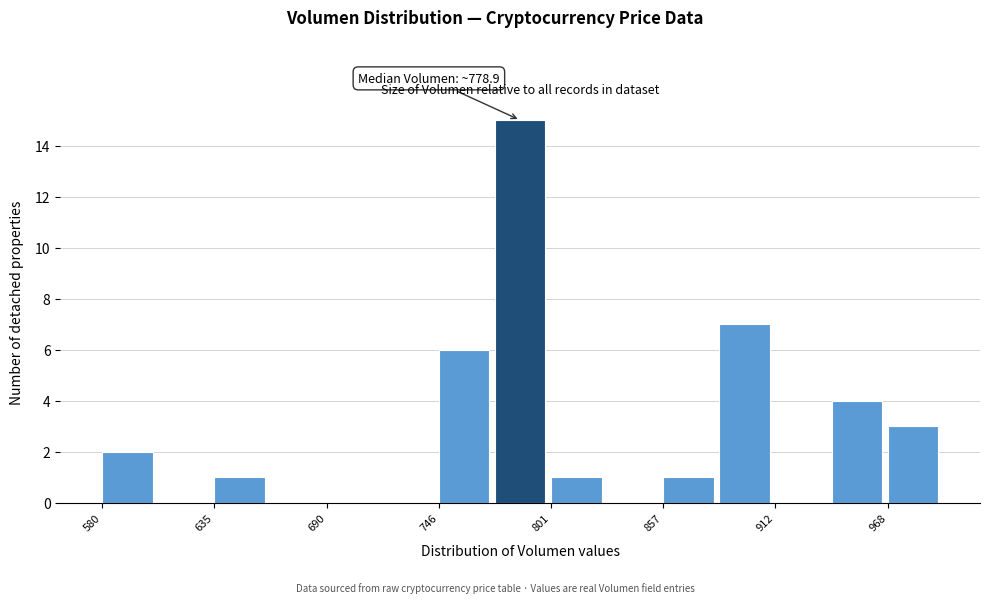

Read against the x-axis, roughly where is the centre of the tallest bar?

790